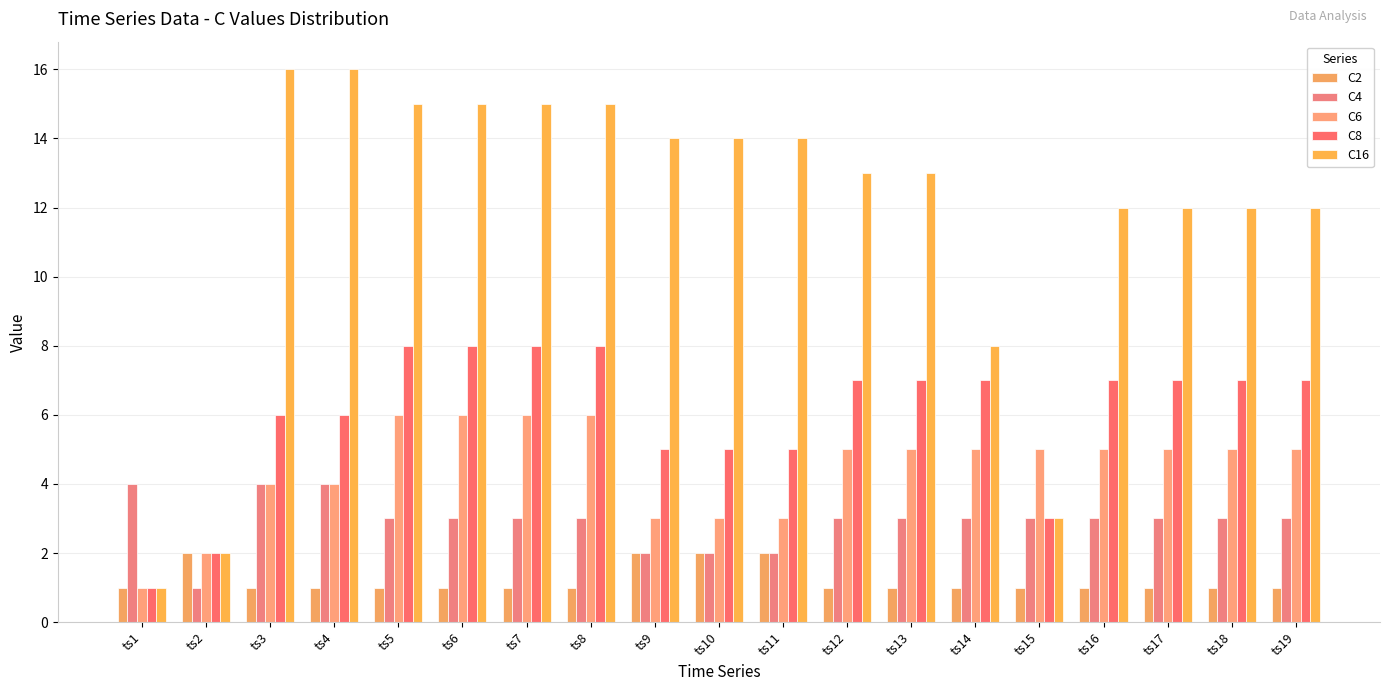

Does the chart contain stacked bars?

No